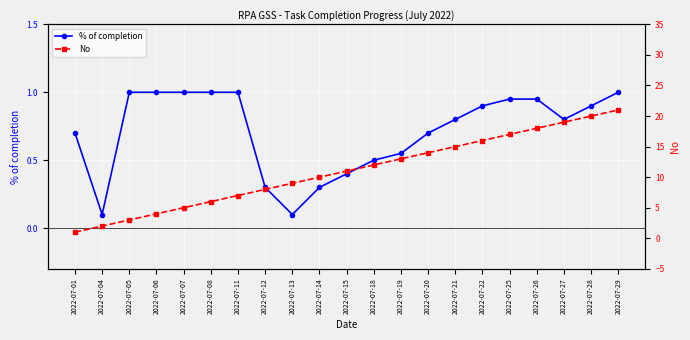

The value of No at 2022-07-25 is 10.7. True or false?

False